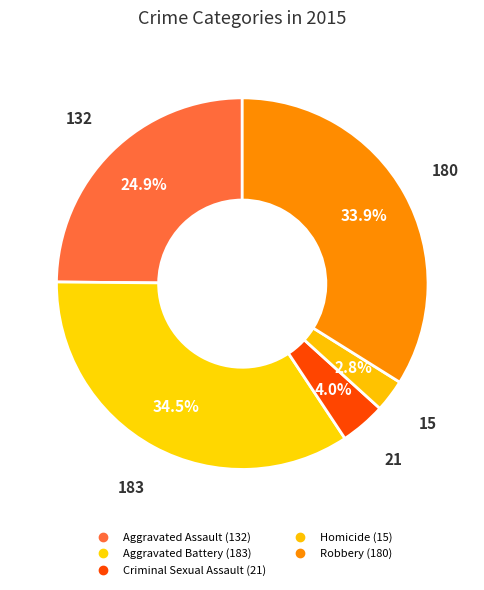

What percentage is the Aggravated Assault slice, to the nearest percent?

25%